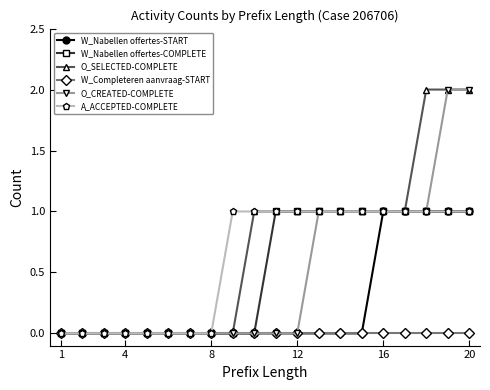

How many categories are shown in the chart?

20